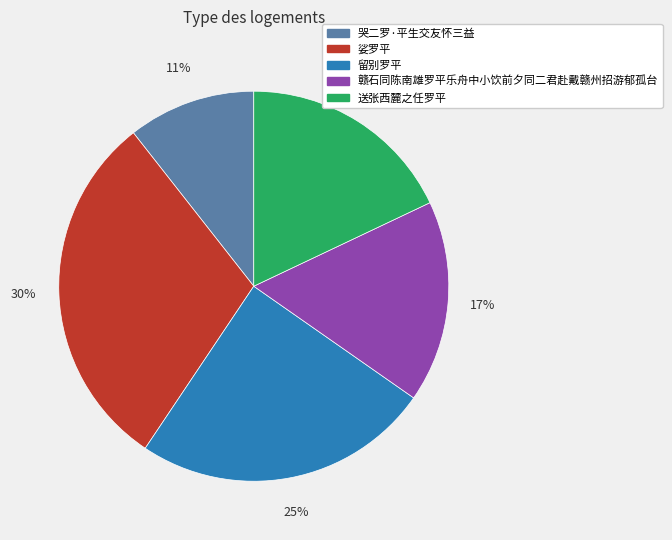

Approximately how many times larger is the value at 留别罗平 compared to 送张西麓之任罗平?

1.4